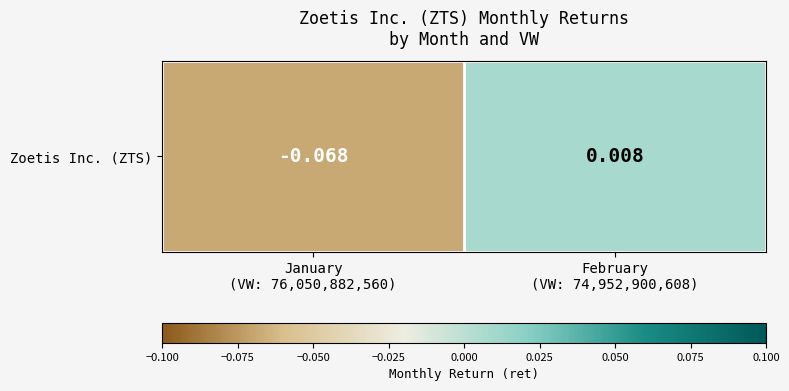

How many series are shown in this chart?

1